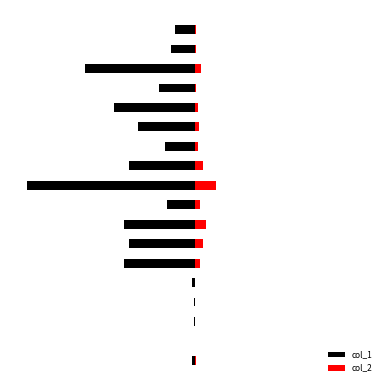

At which category is the sum across all series the highest?

1